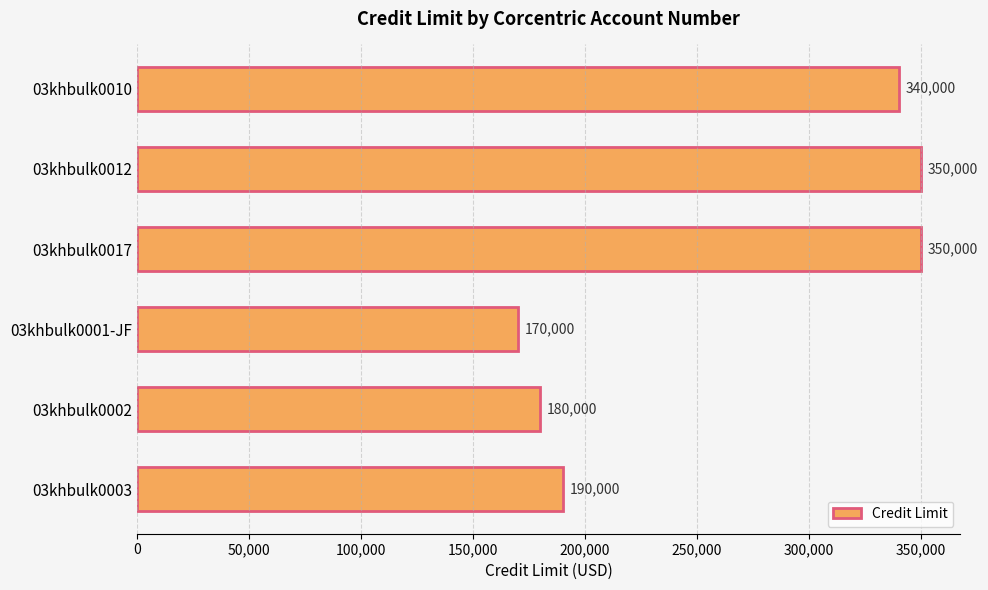

What is the difference between the maximum and second lowest values?

170000